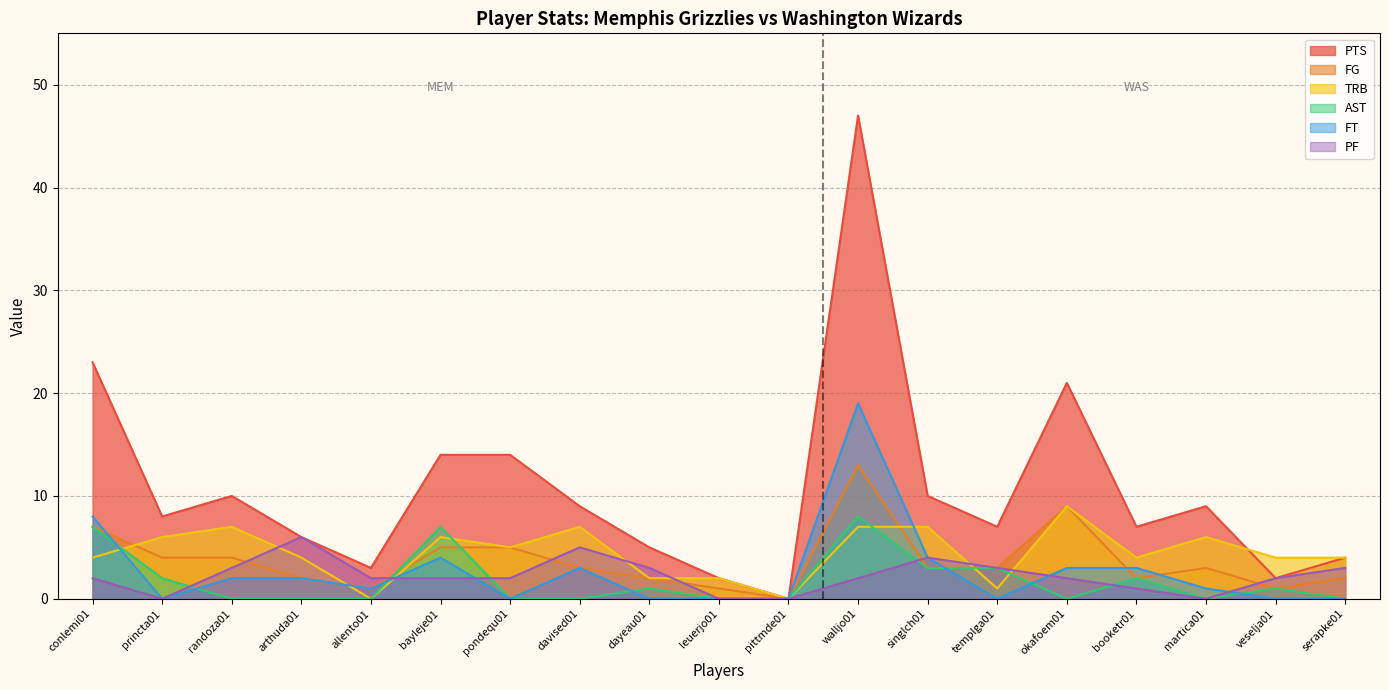

The FG series shows 1 at allento01. True or false?

False